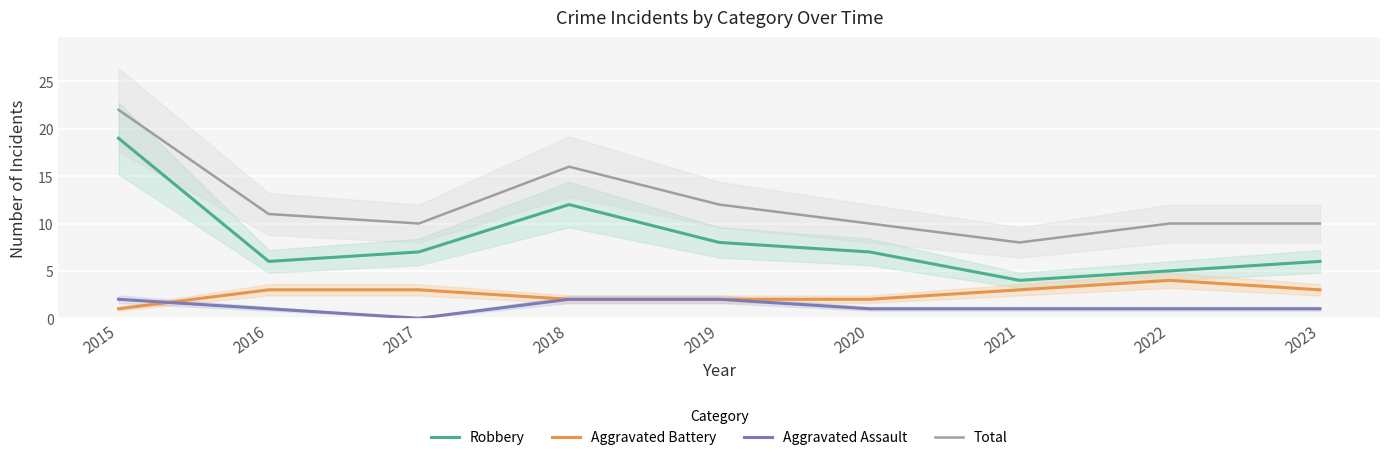

What is the value of the Robbery point at the 3rd from the left?

7